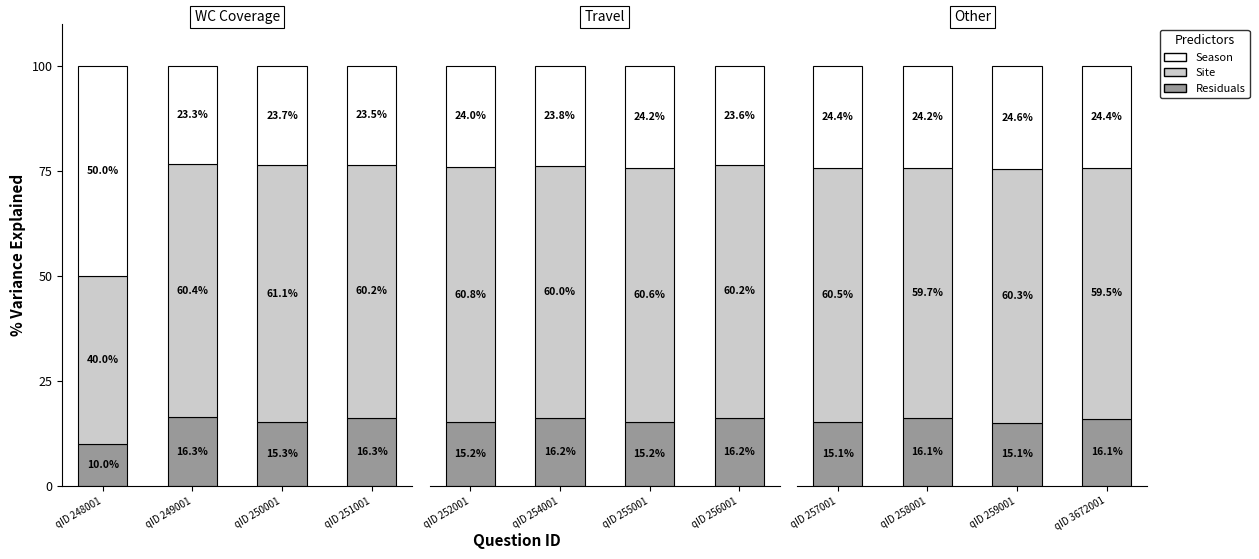

Rank the series by their average value, from lowest to highest.

Residuals, Season, Site